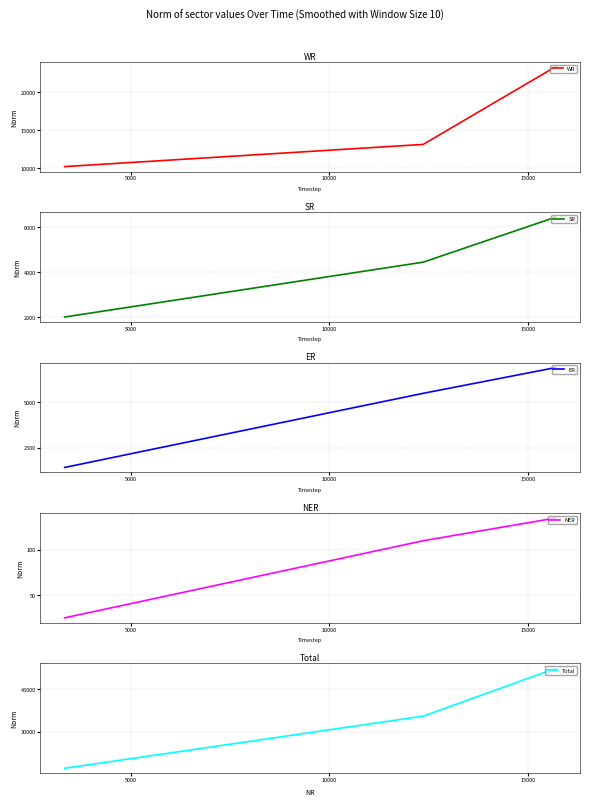

Reading left to right, transcribe all the data shown in this chart.

WR: 10198	13114	23312
SR: 2000	4442	6442
ER: 1410	5479	6889
NER: 25	110	135
Total: 16963	35505	52468